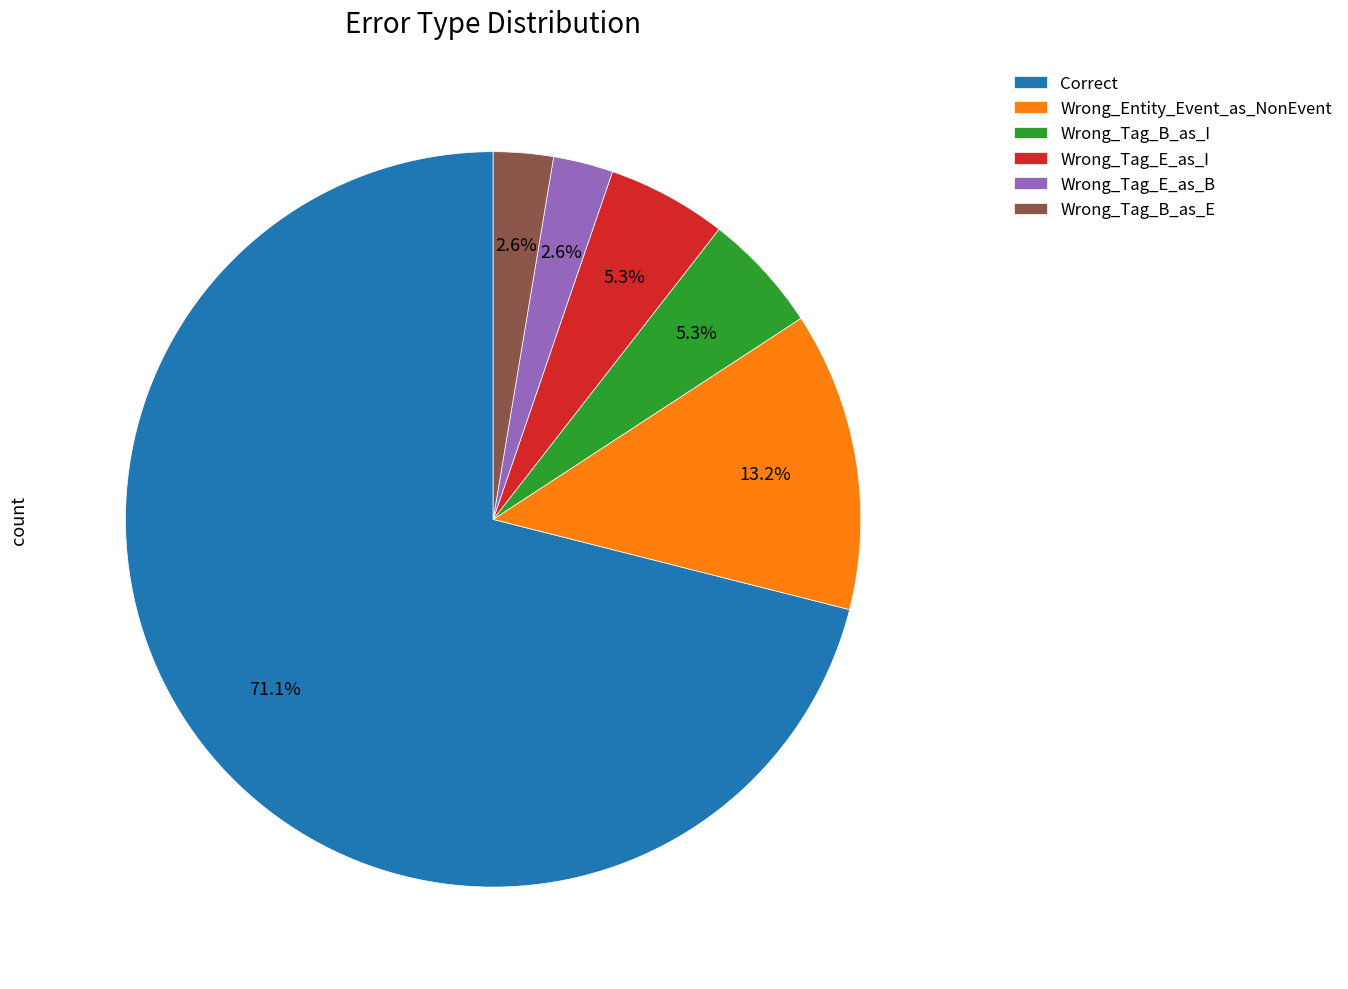

How many slices are in this pie chart?

6